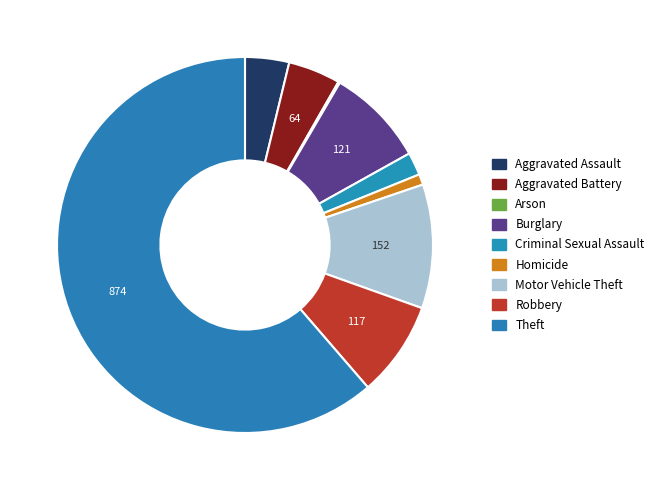

True or false: Robbery accounts for 14% of the total.

False